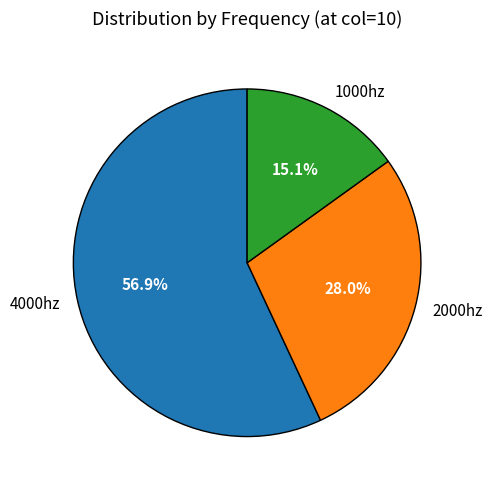

How much of the chart is everything except 2000hz?

72.0%